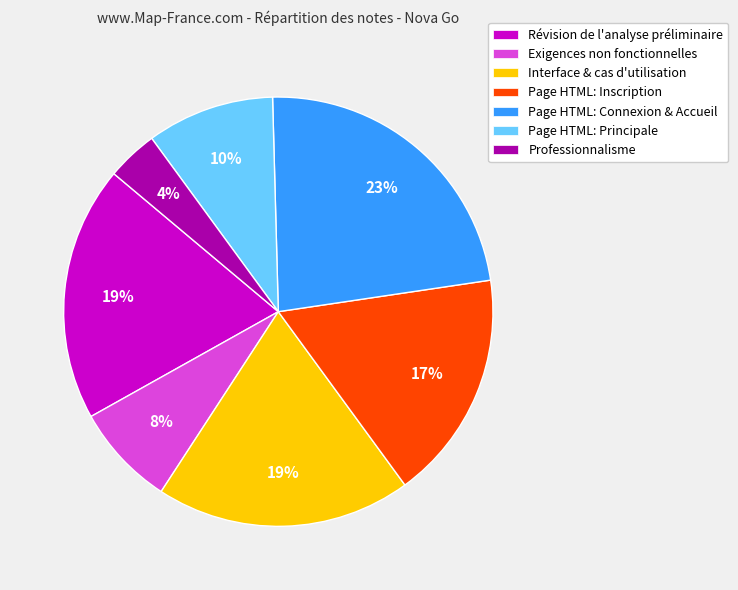

How many slices are in this pie chart?

7